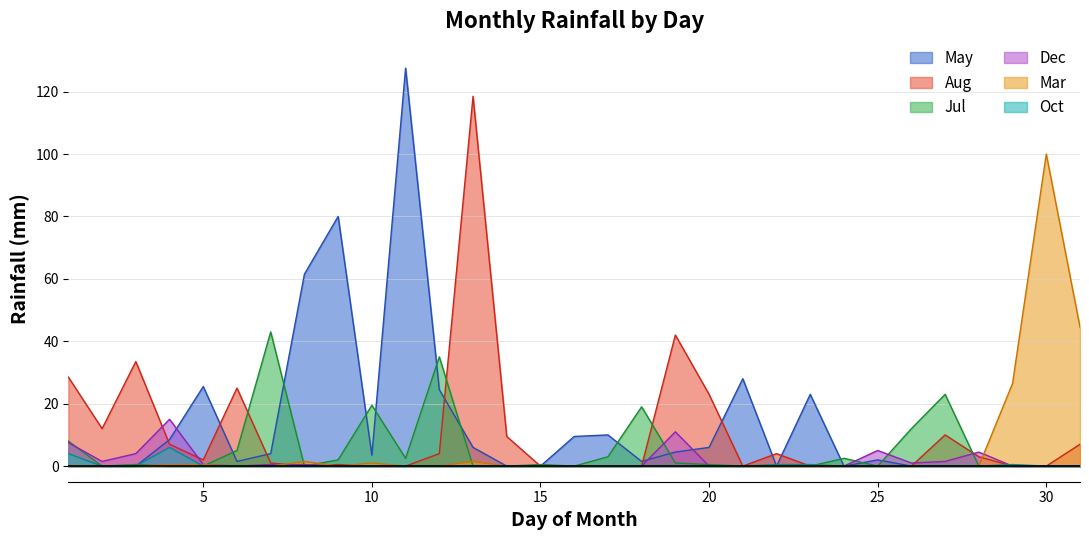

At which category does Aug reach its first local peak?

3